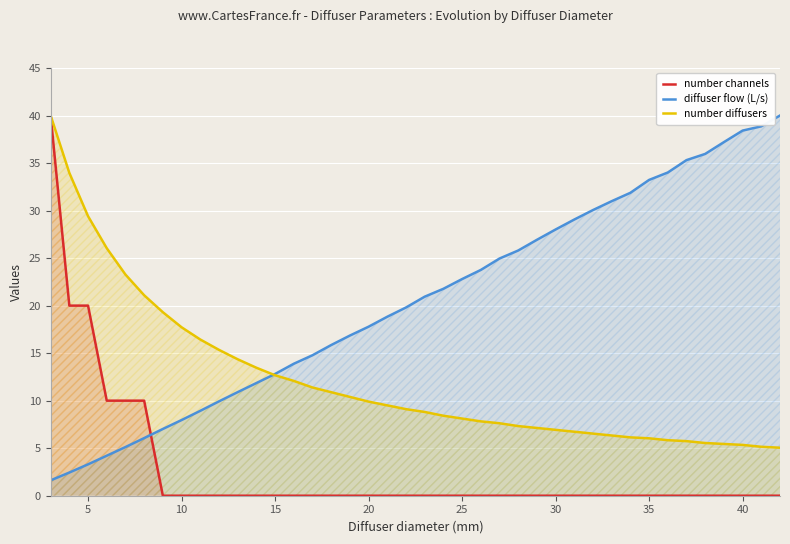

The value of number diffusers at 25 is 13.1. True or false?

False